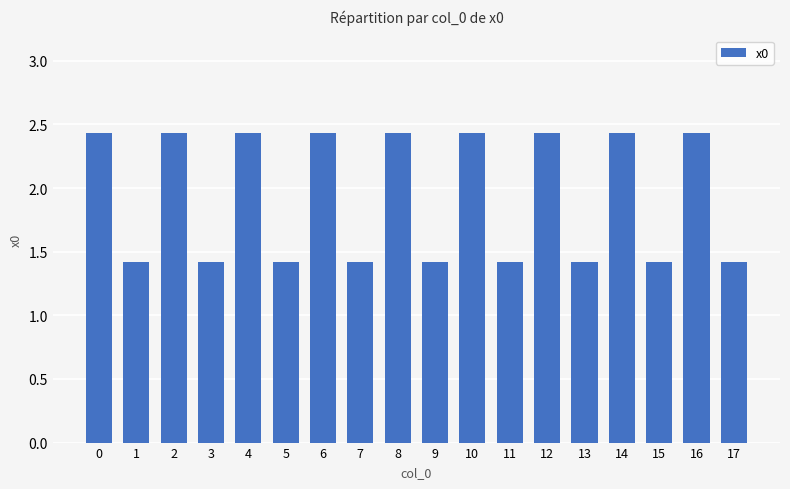

What is the value of the 8th bar from the left?

1.4